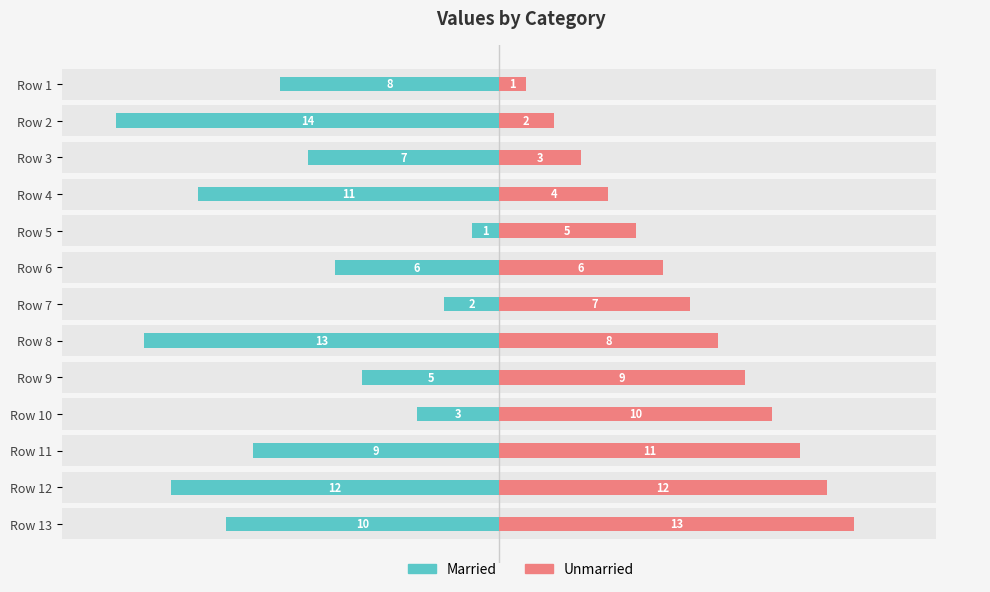

Reading left to right, transcribe all the data shown in this chart.

Married: -8	-14	-7	-11	-1	-6	-2	-13	-5	-3	-9	-12	-10
Unmarried: 1	2	3	4	5	6	7	8	9	10	11	12	13